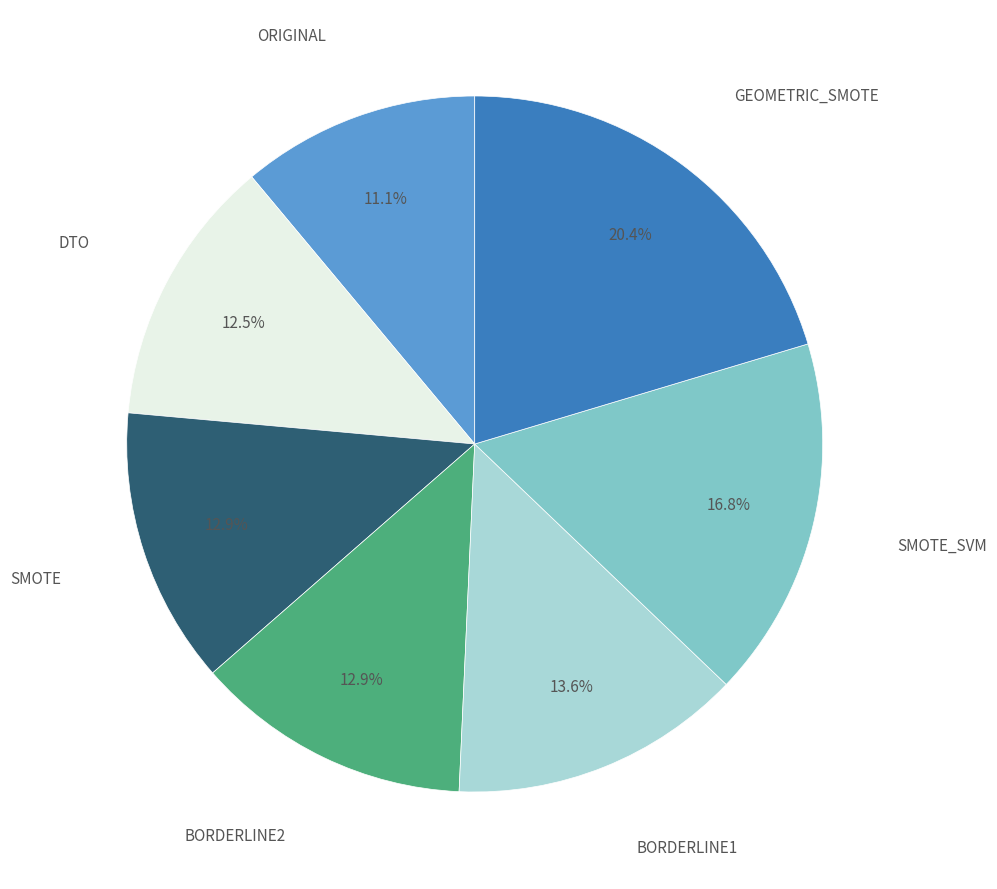

Does any single category account for the majority?

No